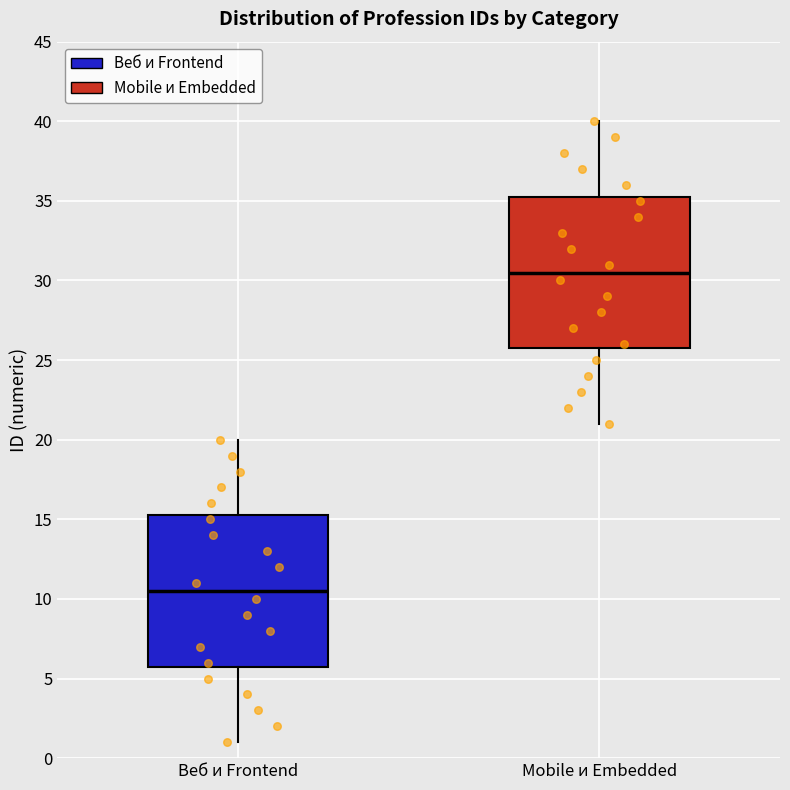

Reading left to right, transcribe this box plot: for each box, give where its median line is, the range the box spans, and where its two whiskers end, as read against the y-axis. The values are not printed on the chart, so give them approximately, as read against the axis.

Веб и Frontend: median 10.5, box 6.0 to 15.5, whiskers 1.0 to 20.0
Mobile и Embedded: median 30.5, box 26.0 to 35.5, whiskers 21.0 to 40.0